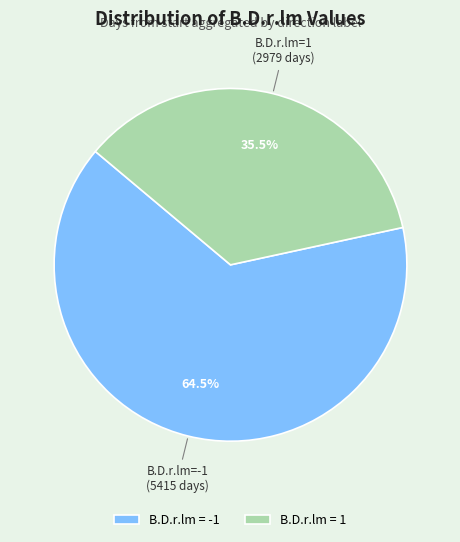

Between B.D.r.lm = -1 and B.D.r.lm = 1, which is larger?

B.D.r.lm = -1